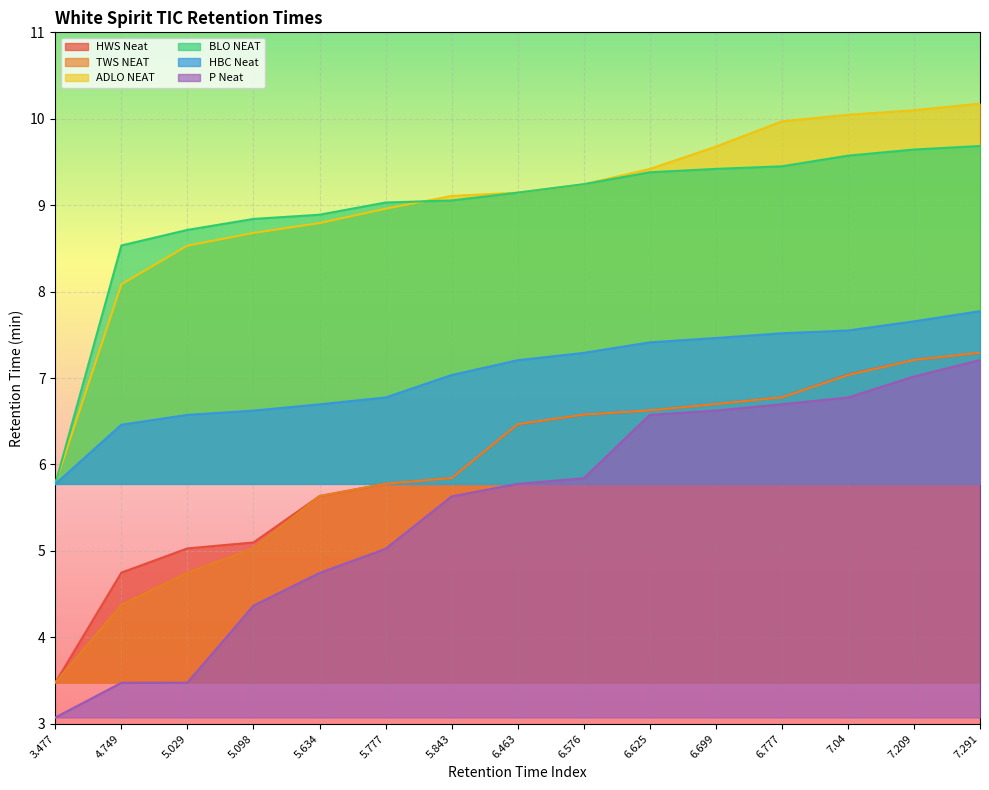

True or false: TWS NEAT and HBC Neat cross at least once.

False